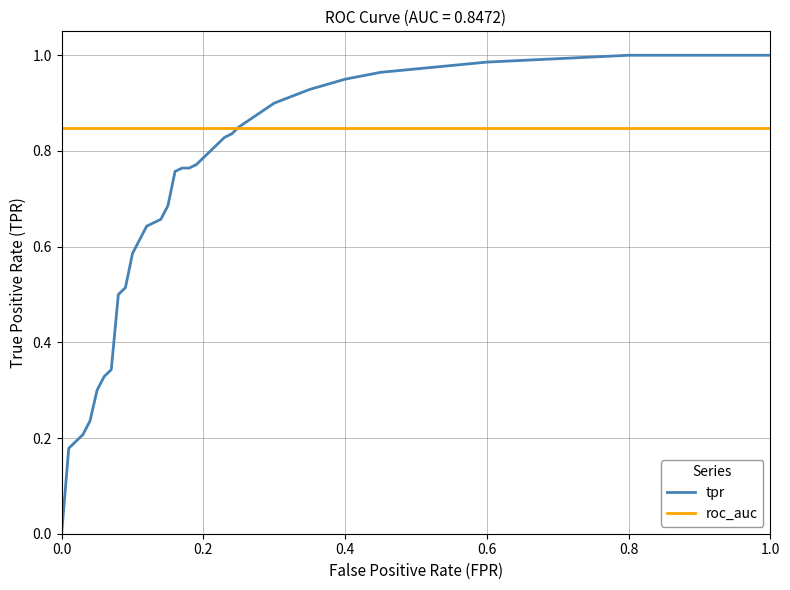

Is this an area chart (filled region under the line)?

No